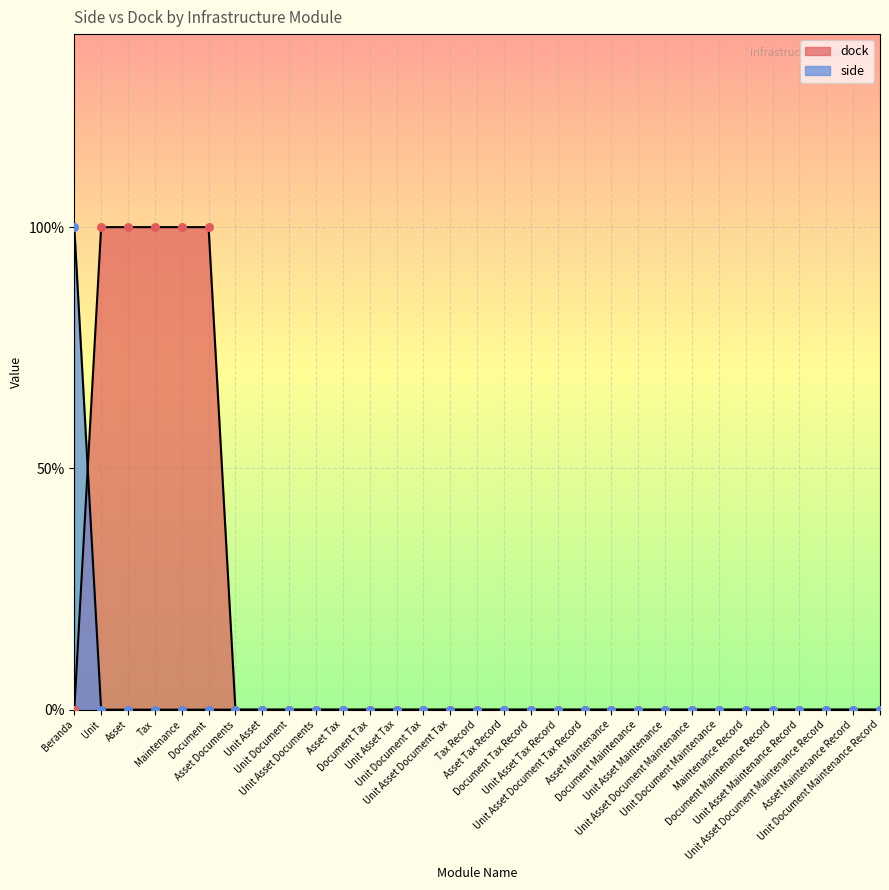

What are all the series names shown in the legend?

dock, side